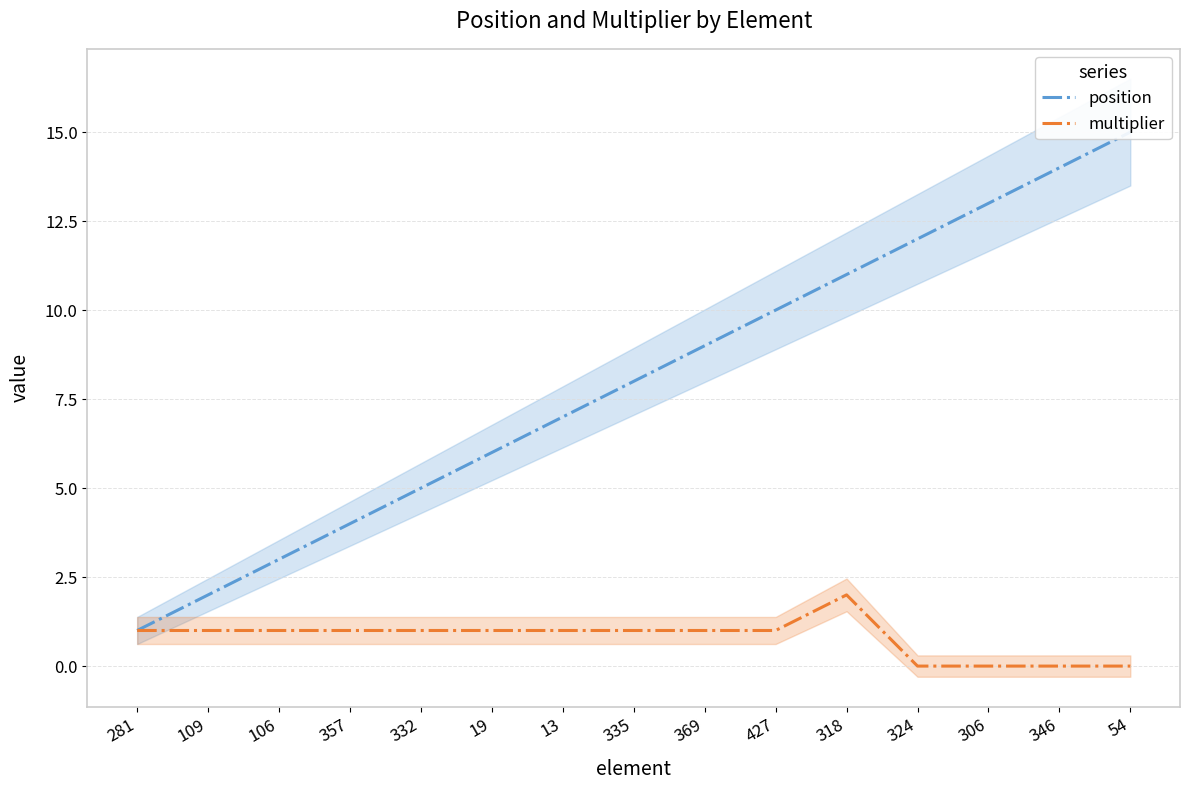

The value of position at 281 is 1. True or false?

True